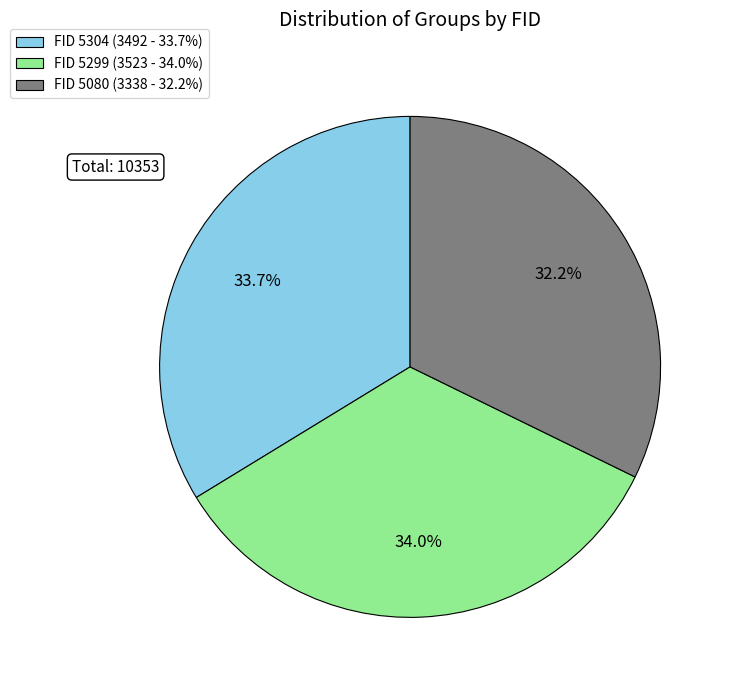

Approximately how many times larger is the value at FID 5299 (3523 - 34.0%) compared to FID 5304 (3492 - 33.7%)?

1.0